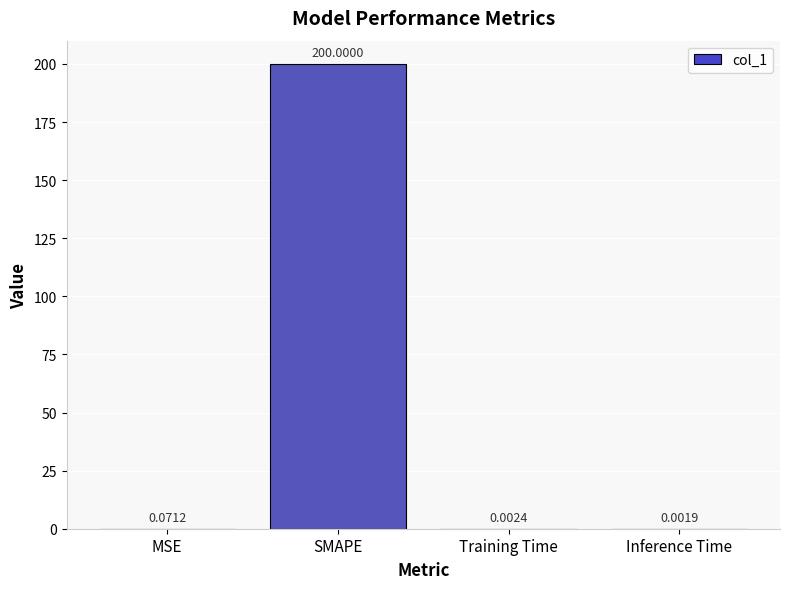

Where is the data nearest to the value 100?

MSE